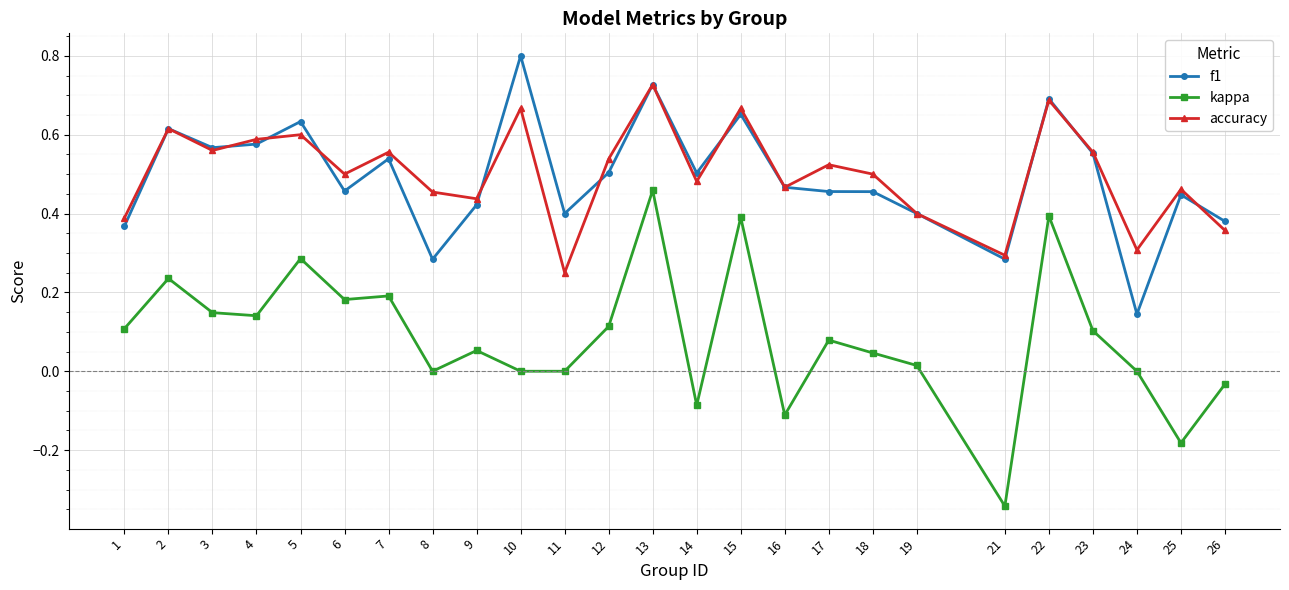

At how many categories does at least one series exceed 0?

25